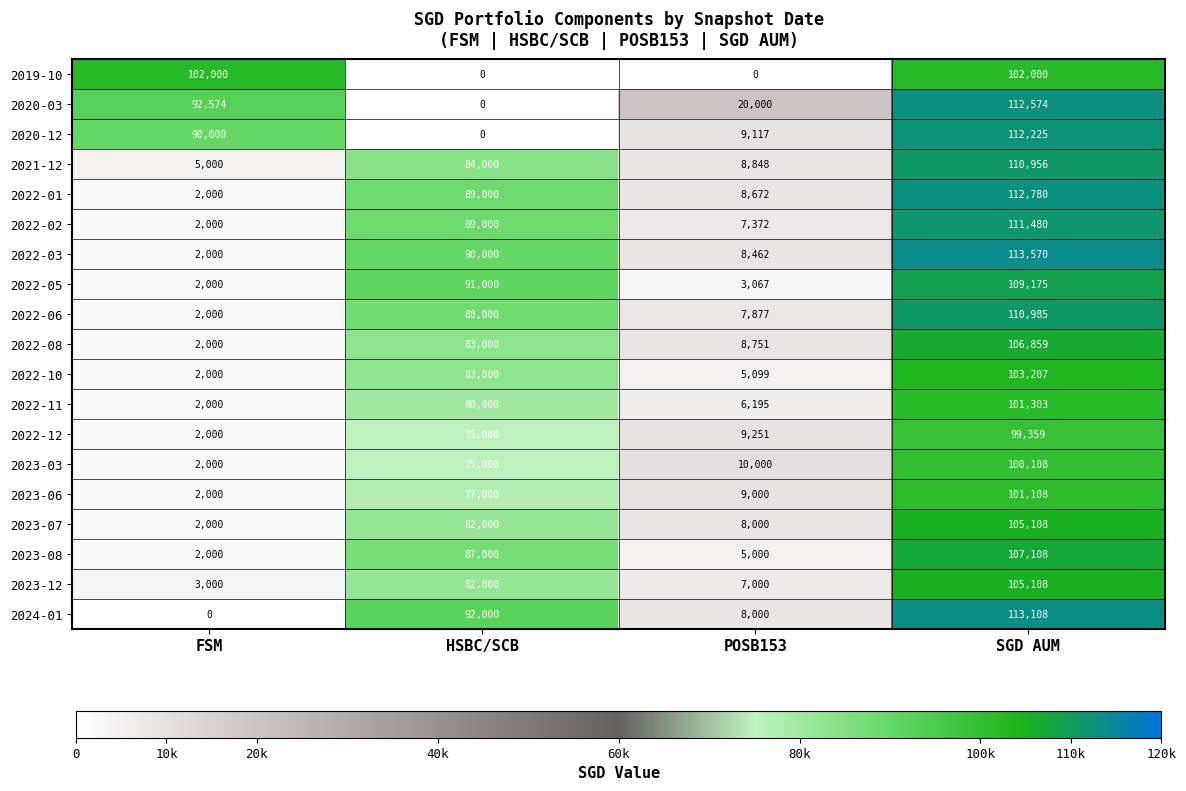

At which category is the sum across all series the highest?

SGD AUM